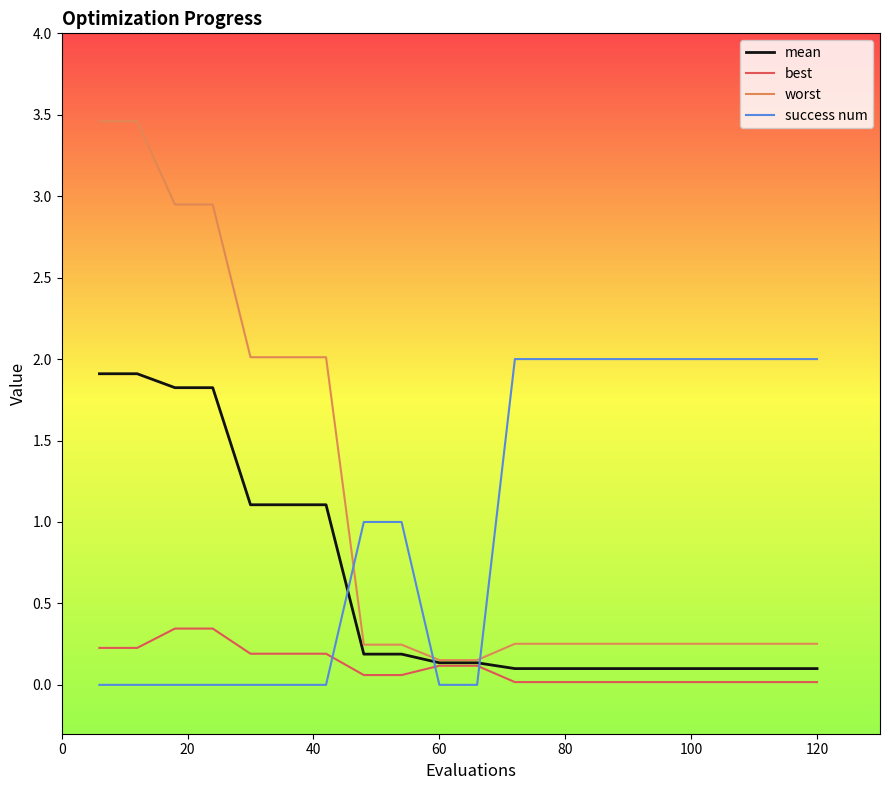

Which series ends up on top after the final intersection of mean and success num?

success num